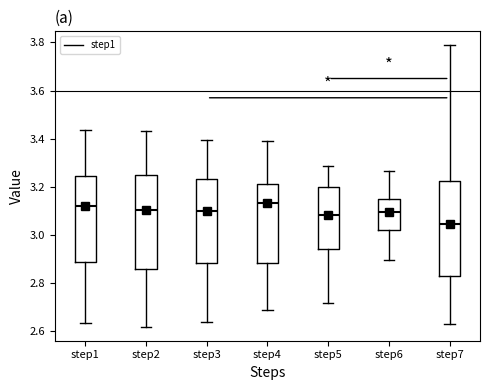

Where is the upper edge of the box for step1 on the y-axis? The values are not printed on the chart, so give them approximately, as read against the axis.

3.24